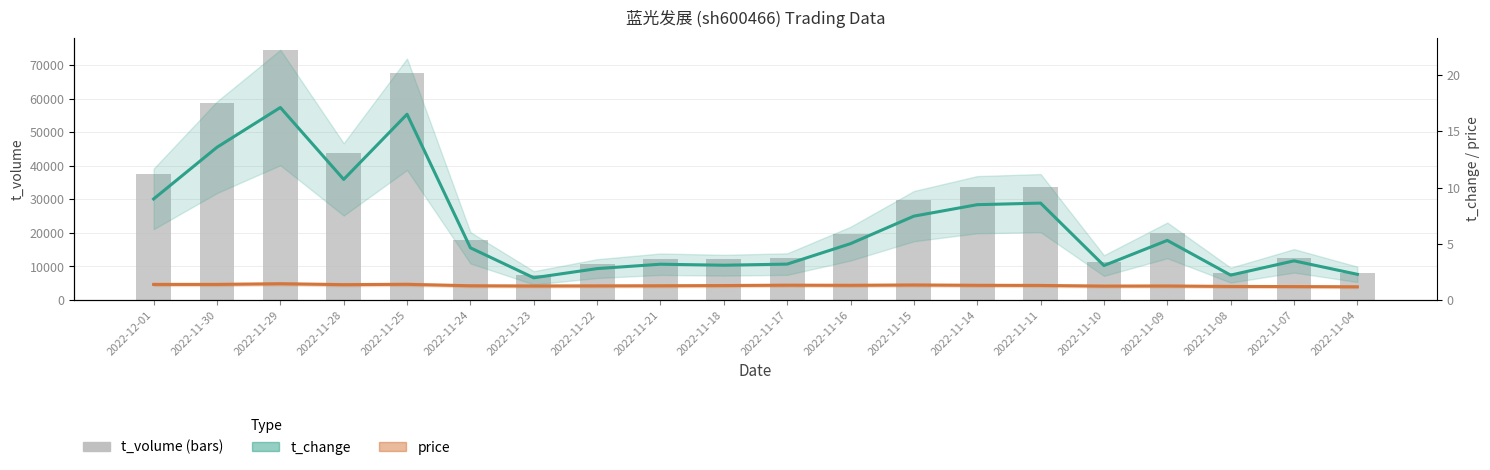

The value of t_volume at 2022-11-24 is 6352.2. True or false?

False